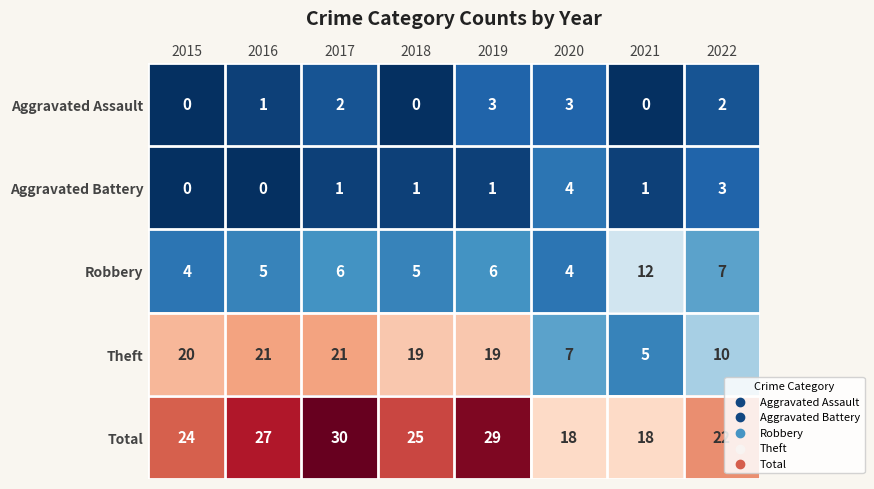

What is the difference between the maximum and minimum values in the Theft series?

16